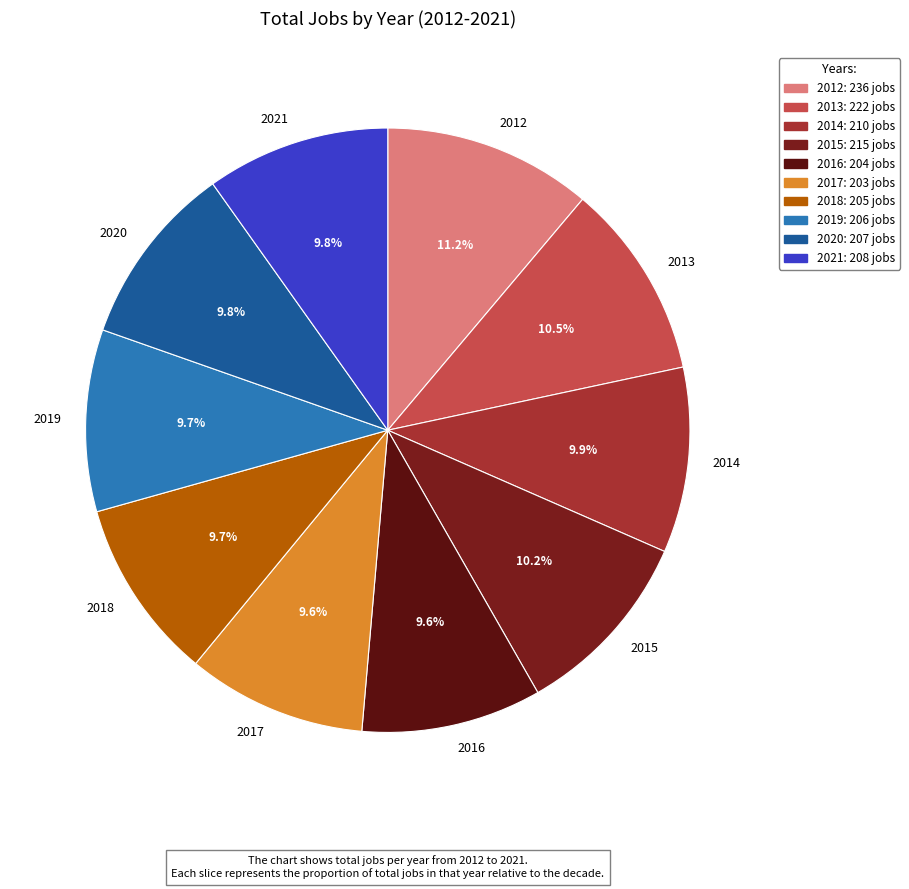

To the nearest percent, what is the combined percentage of 2013 and 2020?

20%